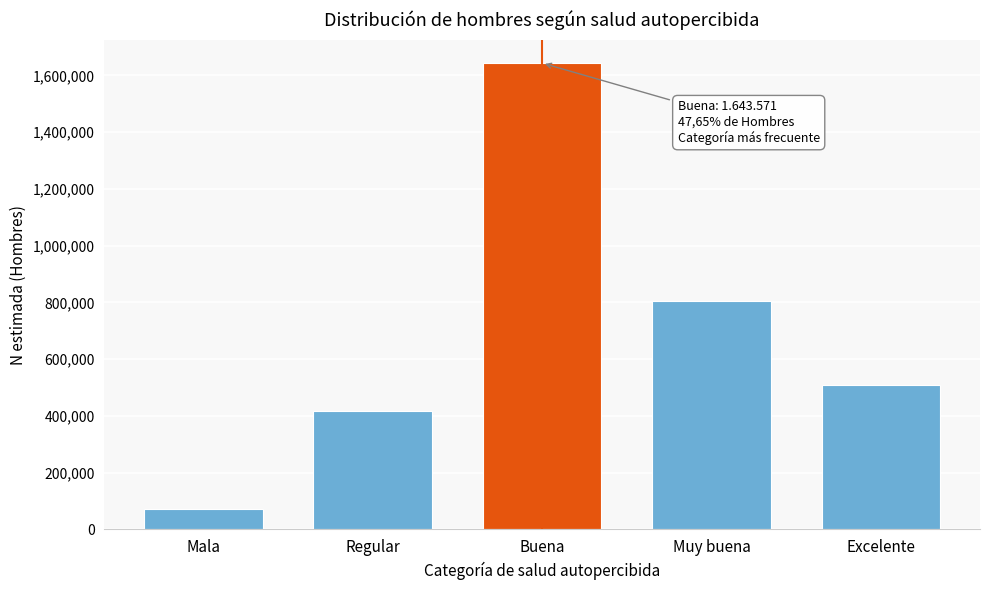

Reading left to right, extract all data points from this chart.

71746	418353	1643571	806533	509298